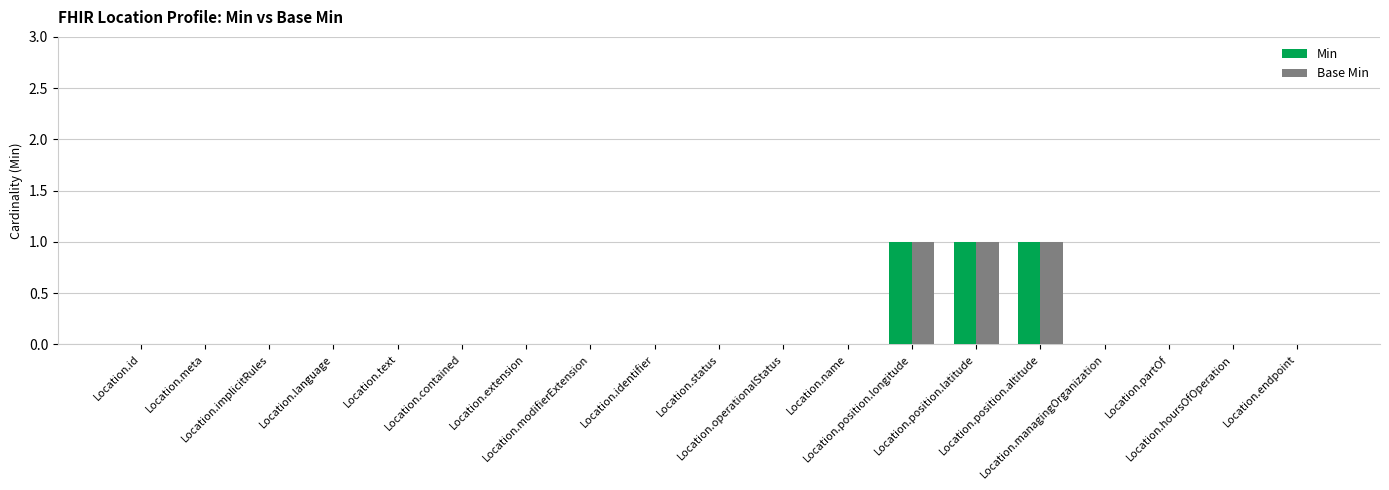

What is the sum of all Base Min values?

3